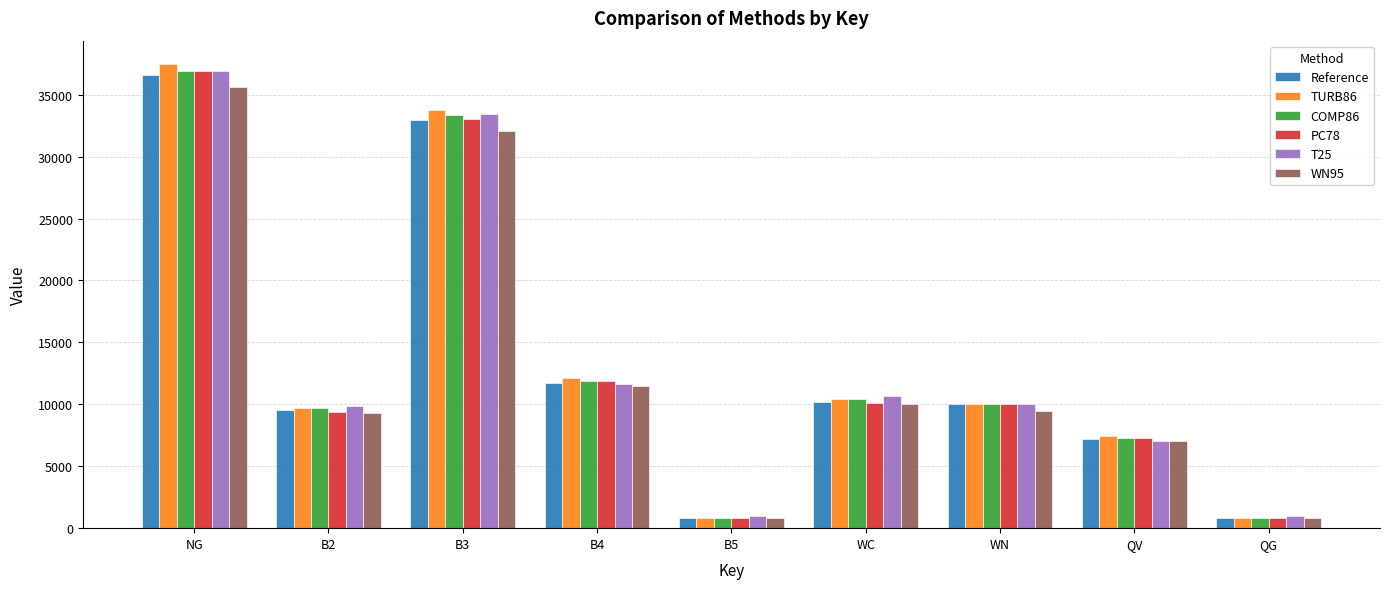

What is the value of the Reference bar at the 8th from the left?

7168.0